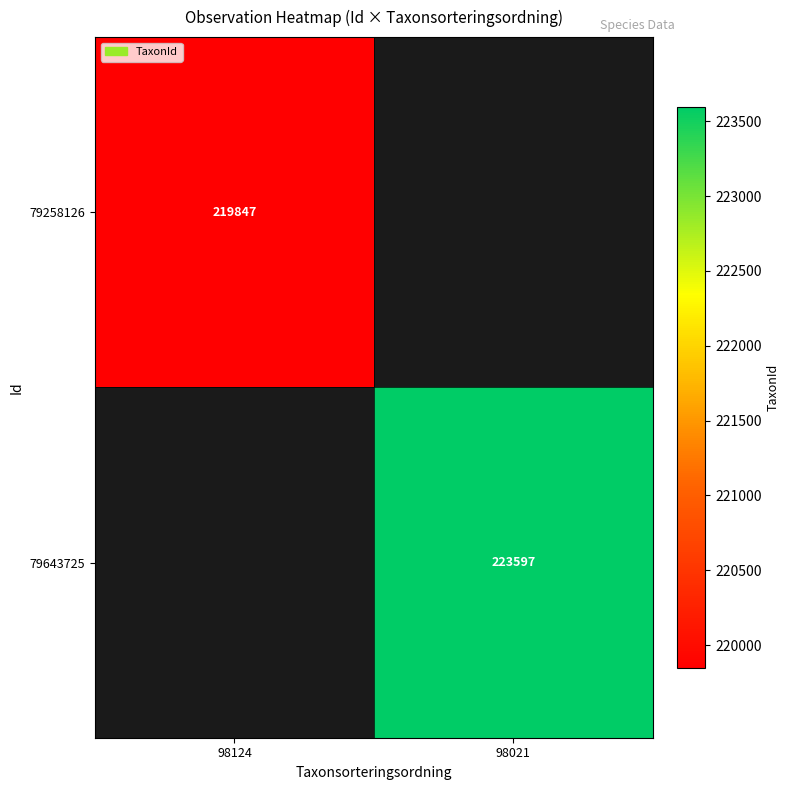

What is the greatest value displayed?

223597.0